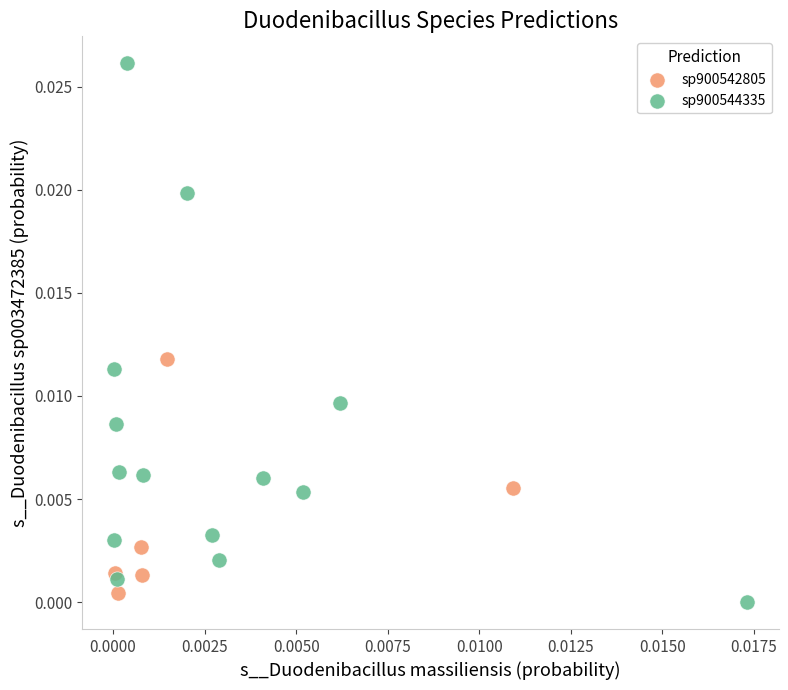

Which series contains the highest Y value?

sp900544335